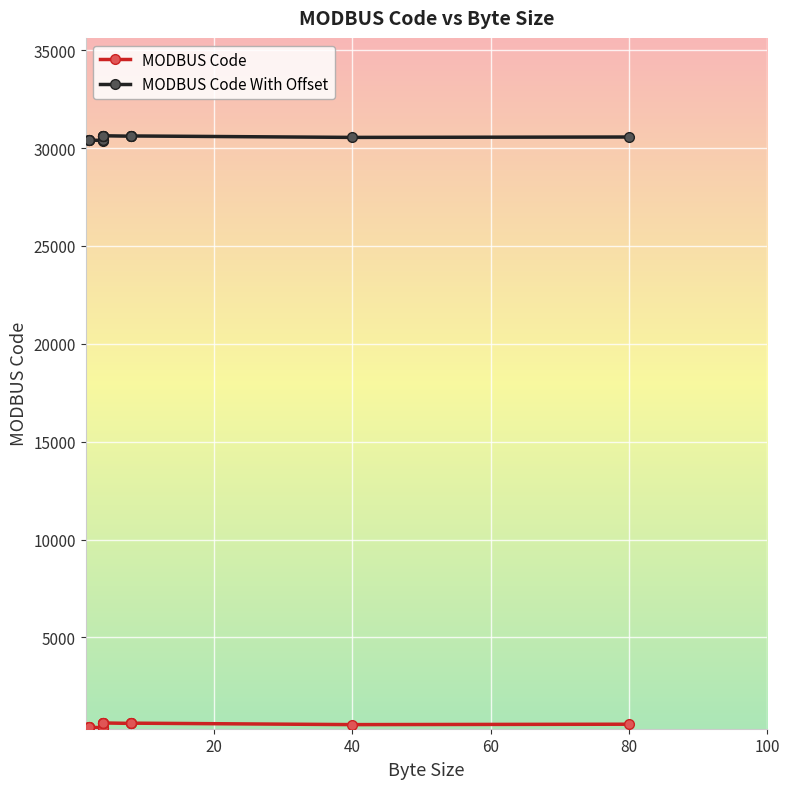

Is it true that MODBUS Code equals 966 at 80?

False